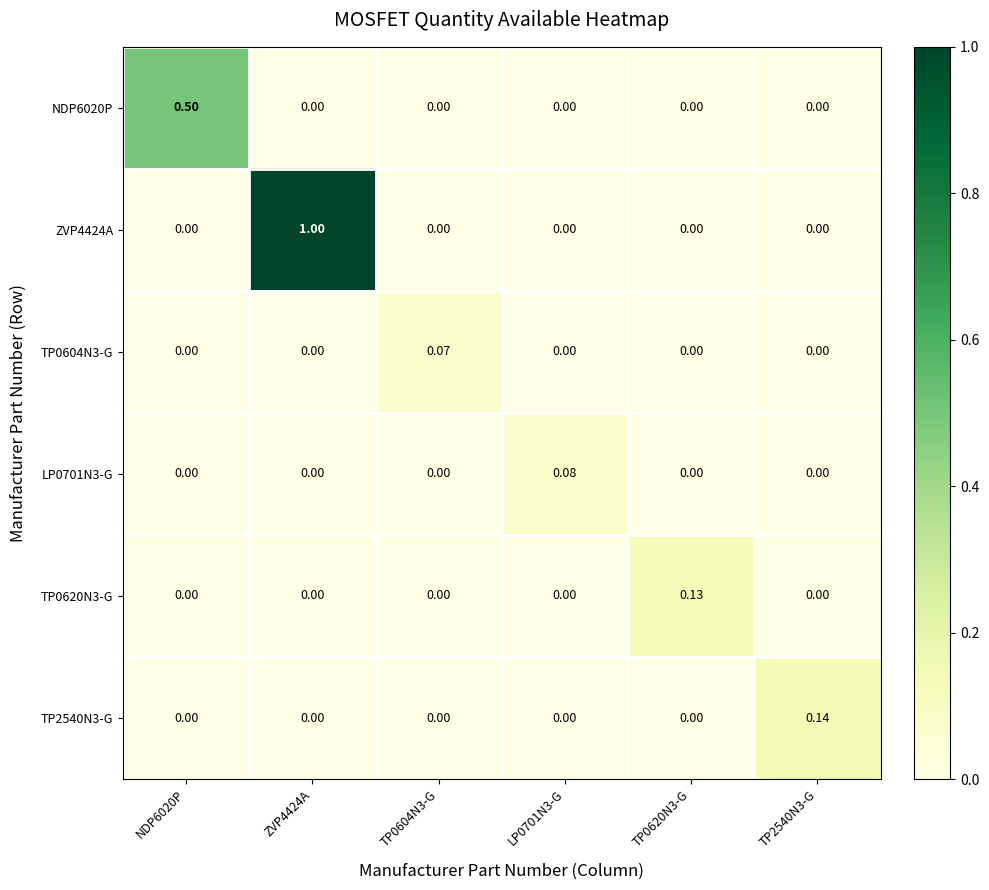

What is the spread (max minus min) of values at ZVP4424A?

1.0